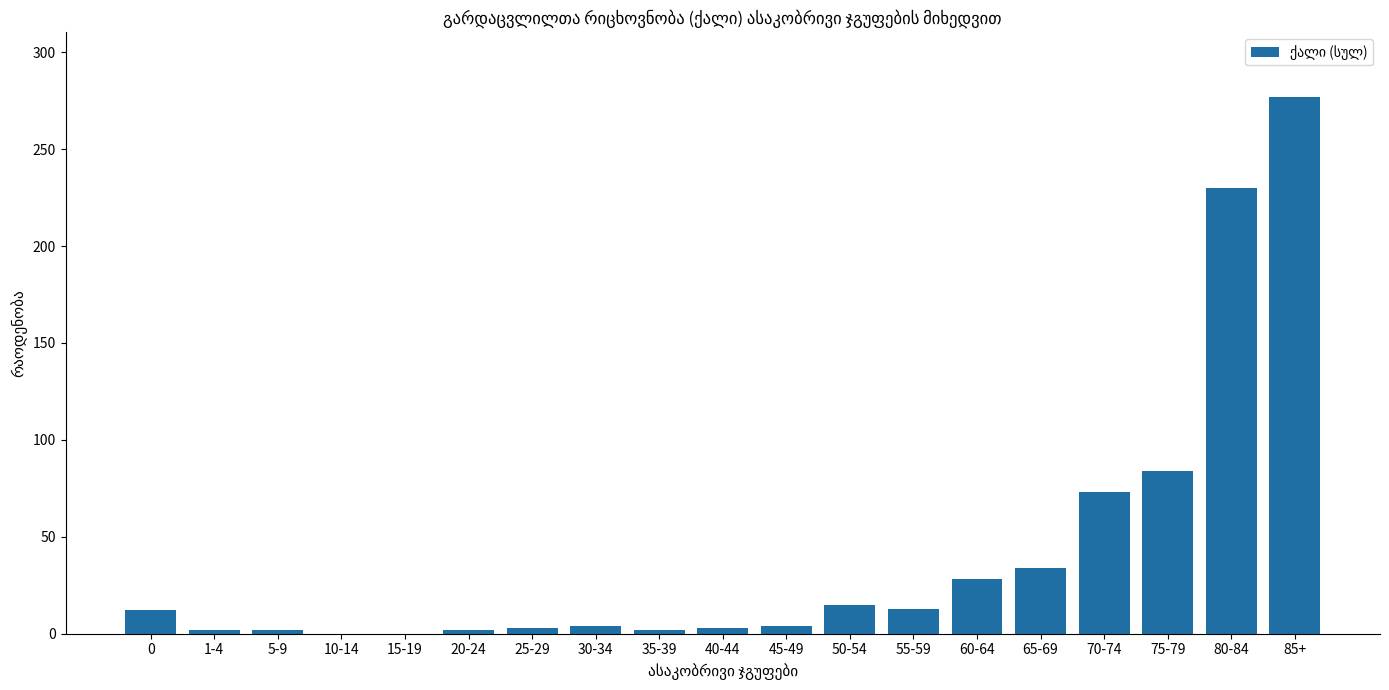

What is the ratio of the value at 60-64 to the value at 50-54?

1.9